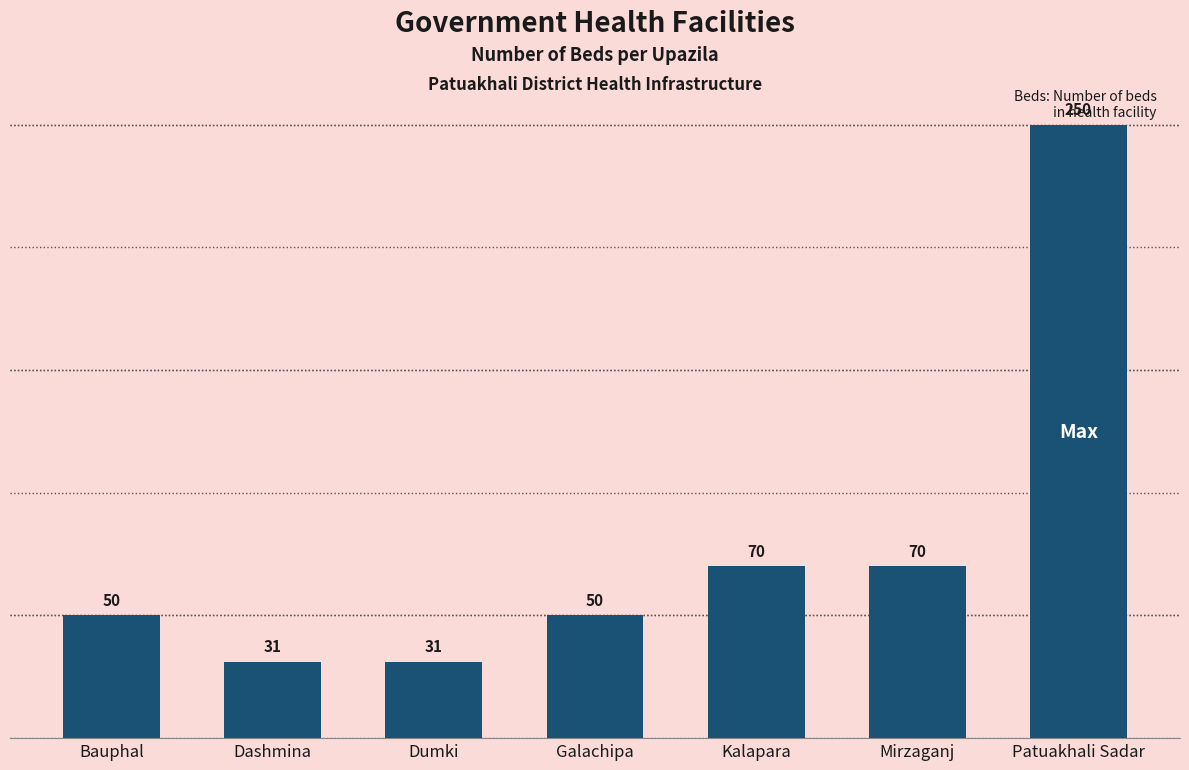

Approximately how many times larger is the value at Kalapara compared to Bauphal?

1.4